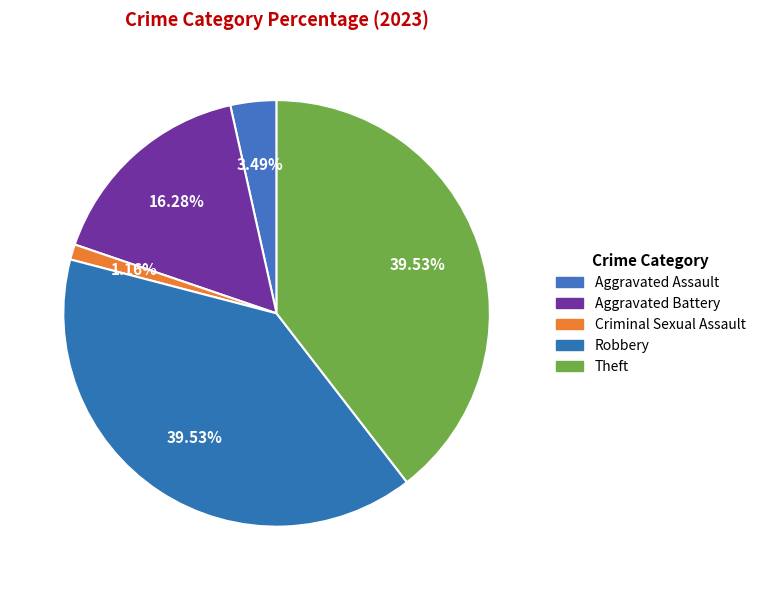

What percentage do Aggravated Battery and Aggravated Assault together represent?

19.8%